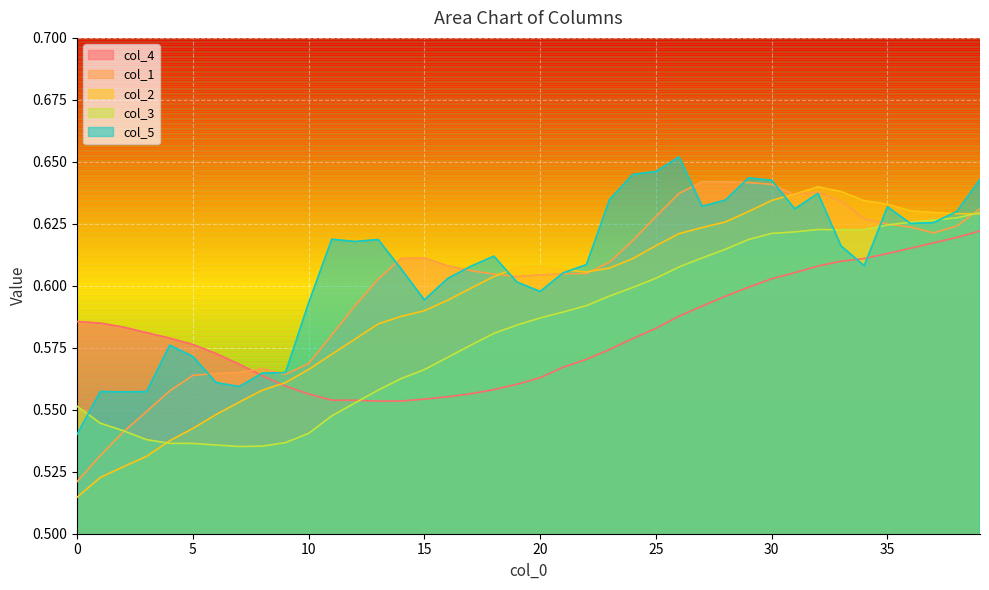

What are all the series names shown in the legend?

col_4, col_1, col_2, col_3, col_5